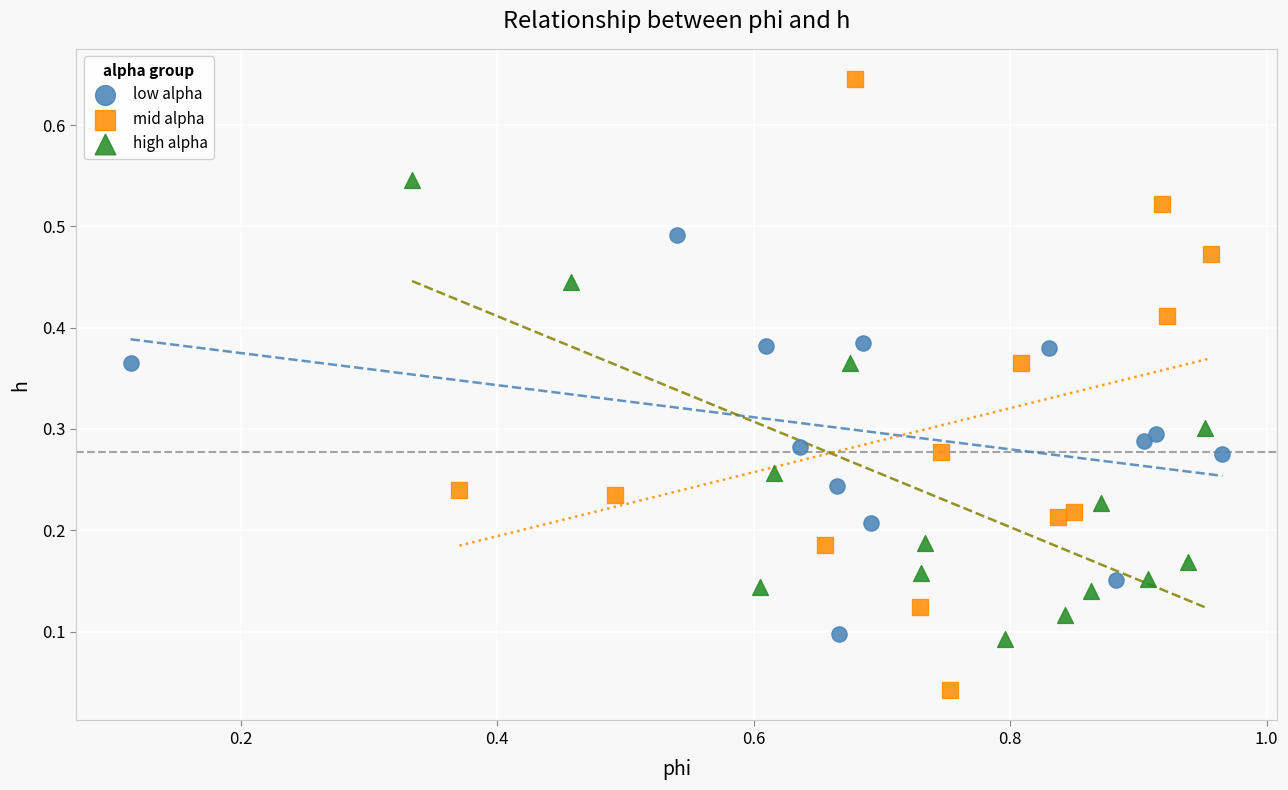

What are all the series names shown in the legend?

low alpha, mid alpha, high alpha